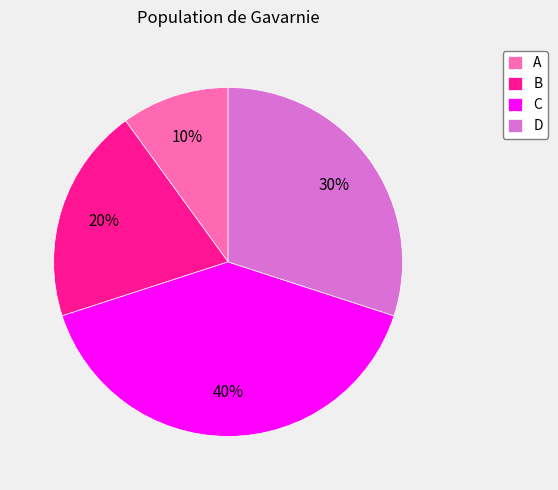

Which has a higher value, D or A?

D